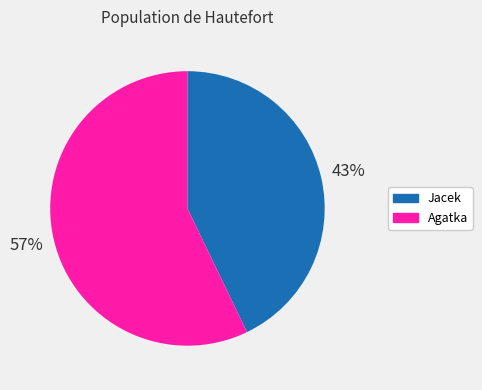

To the nearest percent, what is the difference between the largest and smallest slice percentages?

14%